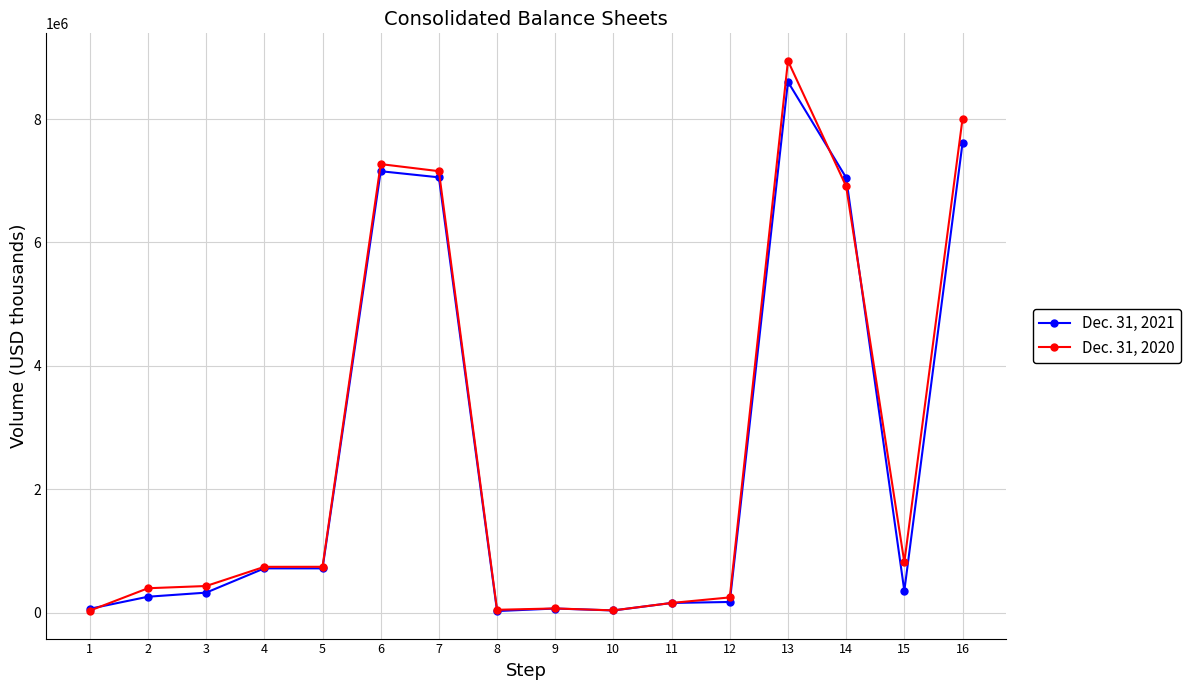

What is the value of the Dec. 31, 2021 point at the 6th from the left?

7154457